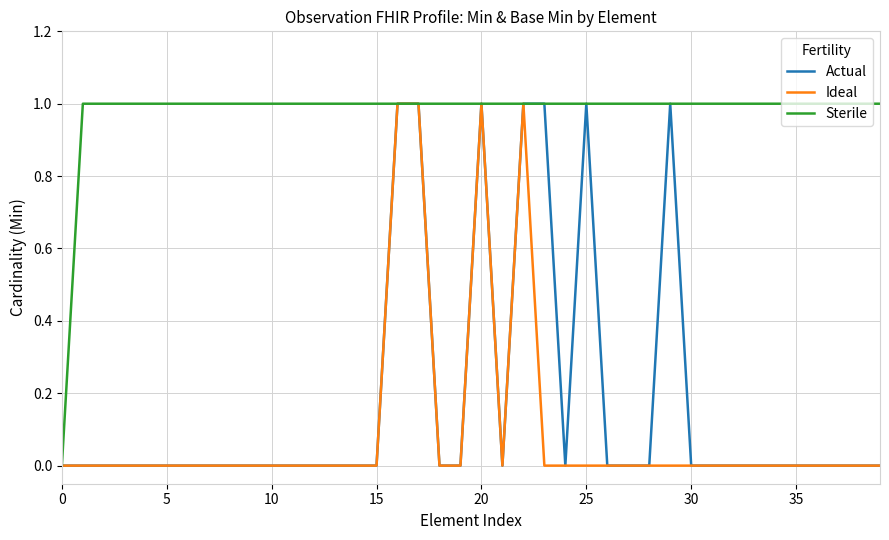

True or false: Actual and Ideal intersect in this chart.

False